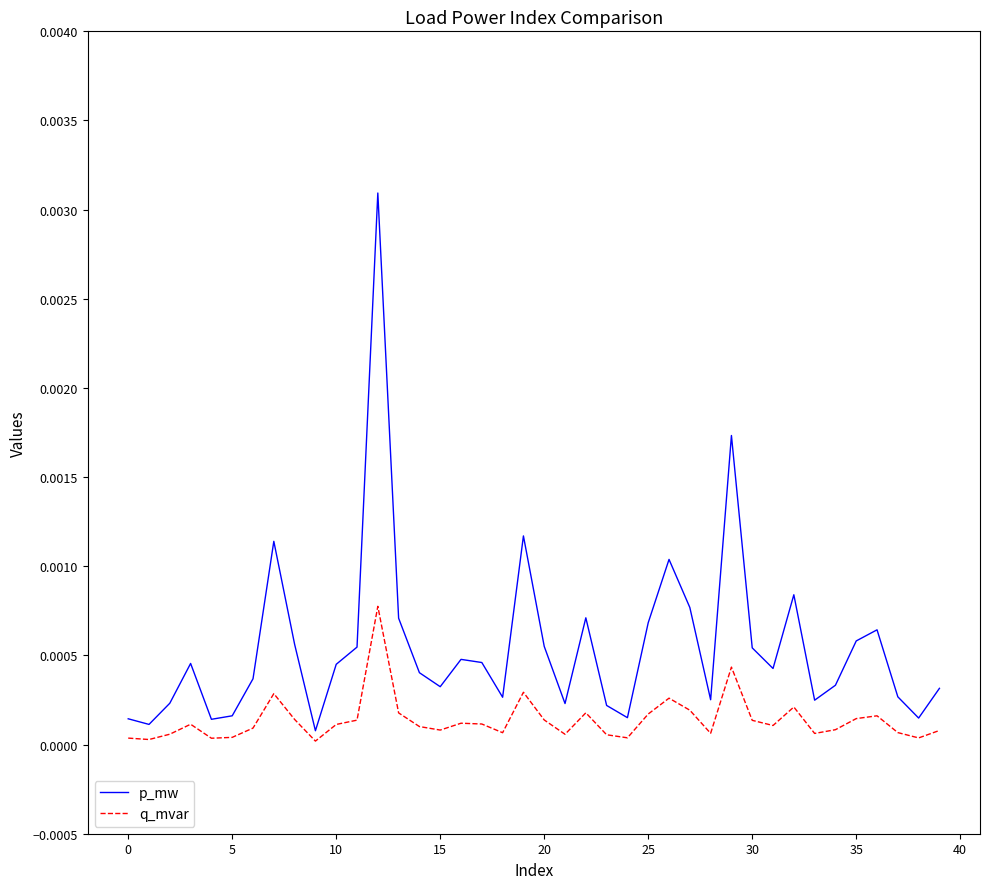

True or false: p_mw and q_mvar cross at least once.

False